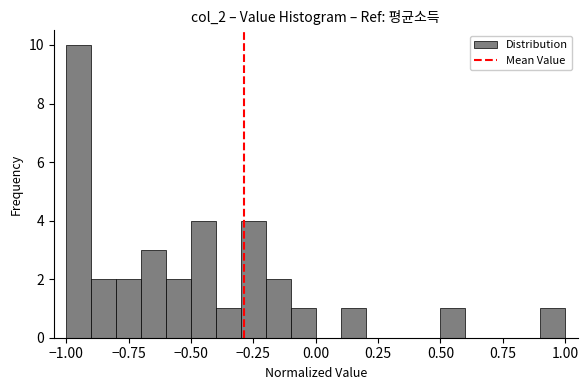

Read against the x-axis, roughly where is the centre of the tallest bar?

-0.95